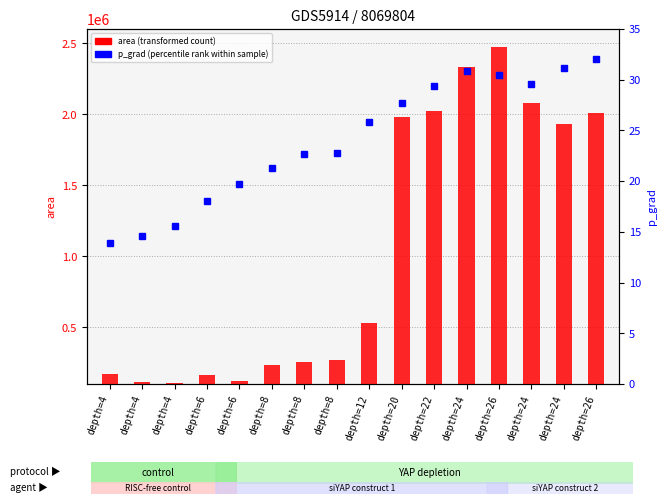

What is the maximum value shown in the chart?

2473750.0